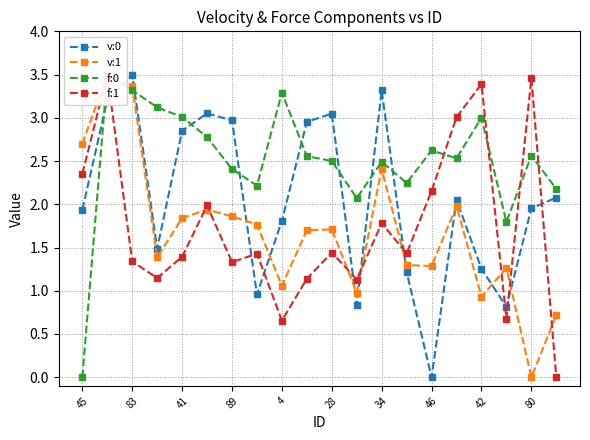

The value of v:0 at 41 is 1.9. True or false?

False